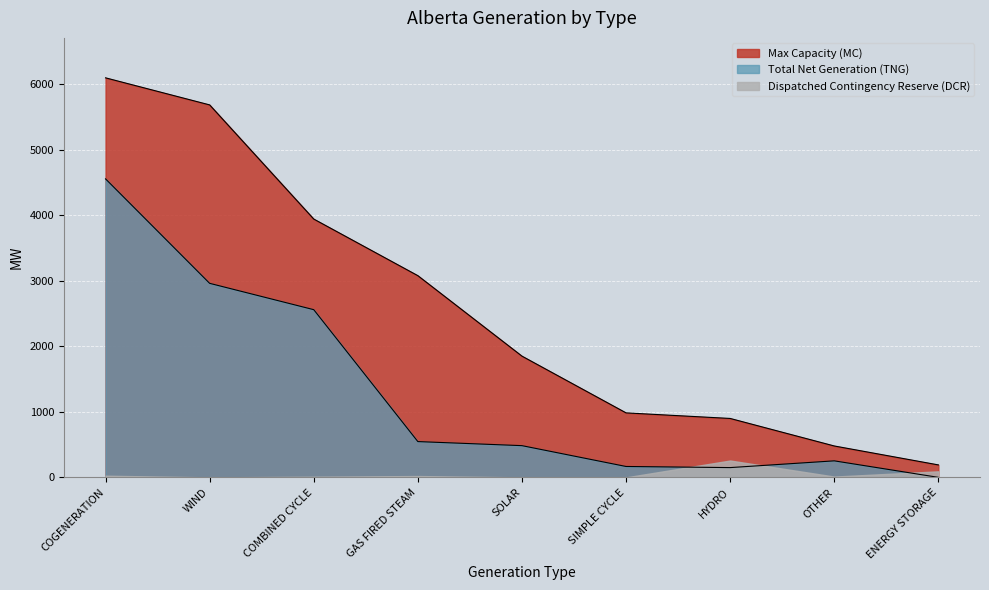

Where is the first local maximum for Total Net Generation (TNG)?

OTHER